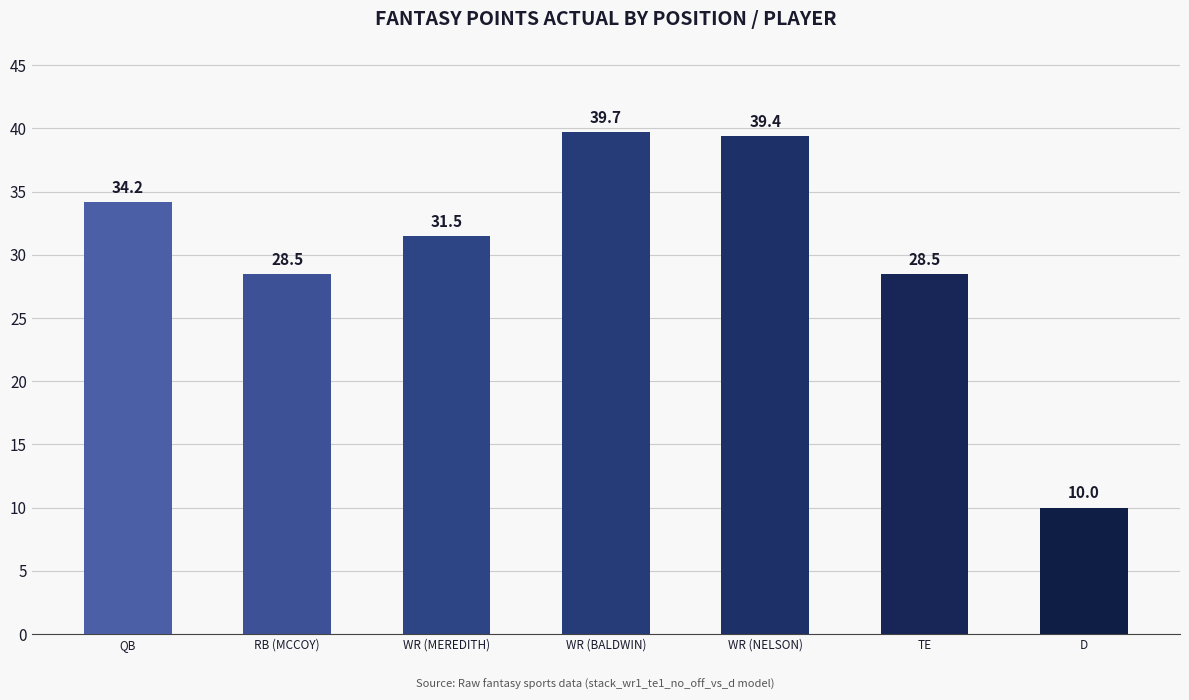

Reading right to left, what are all the values shown in this chart?

10.0	28.5	39.4	39.7	31.5	28.5	34.2